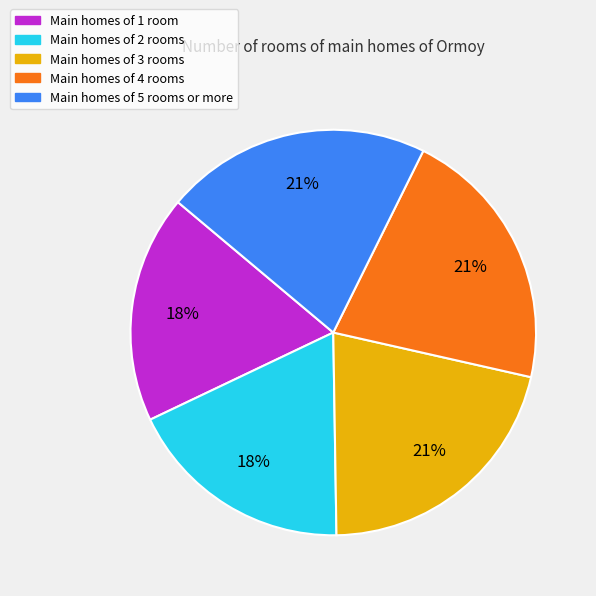

How many slices are in this pie chart?

5